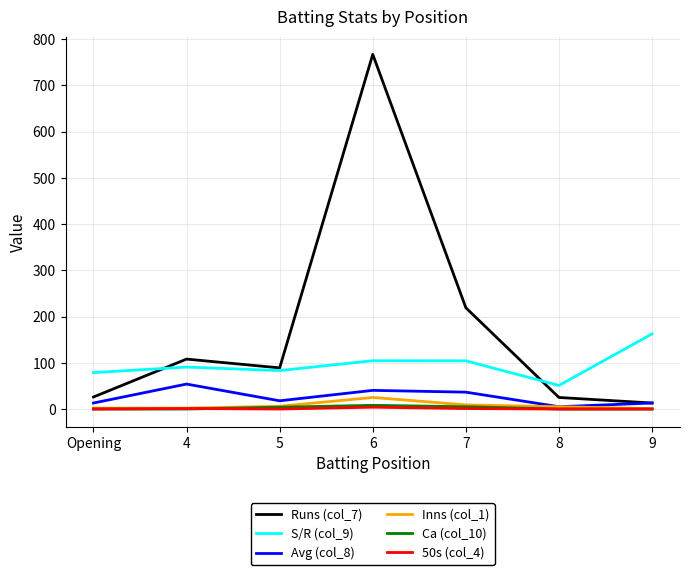

At which label does Runs (col_7) first exceed 89?

4